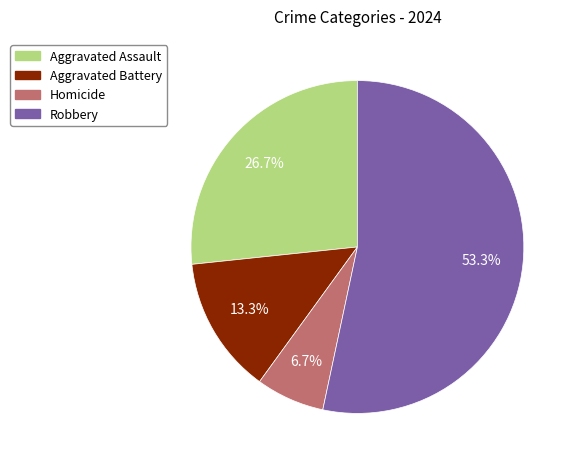

Is it true that Aggravated Battery is 13% of the pie?

True